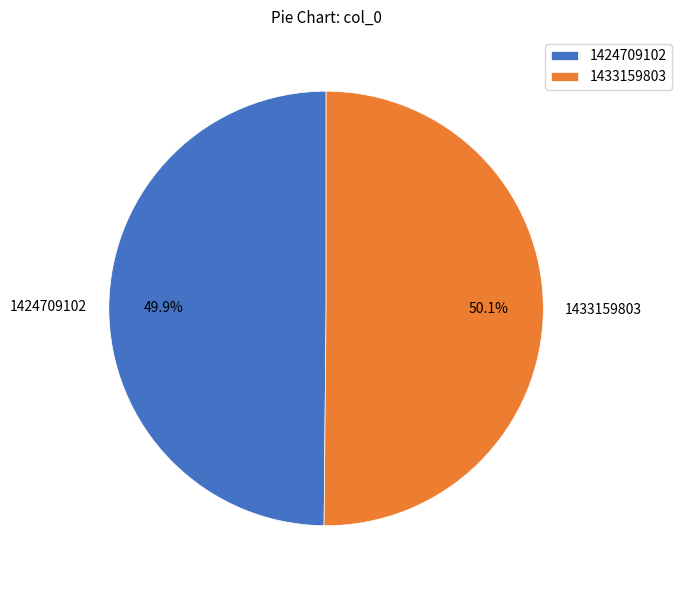

What percentage is NOT represented by 1433159803?

49.9%